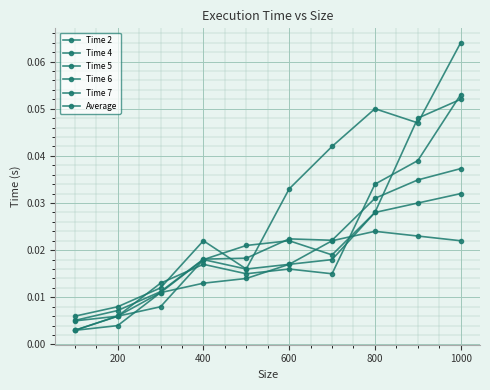

True or false: Time 6 and Time 4 cross at least once.

True